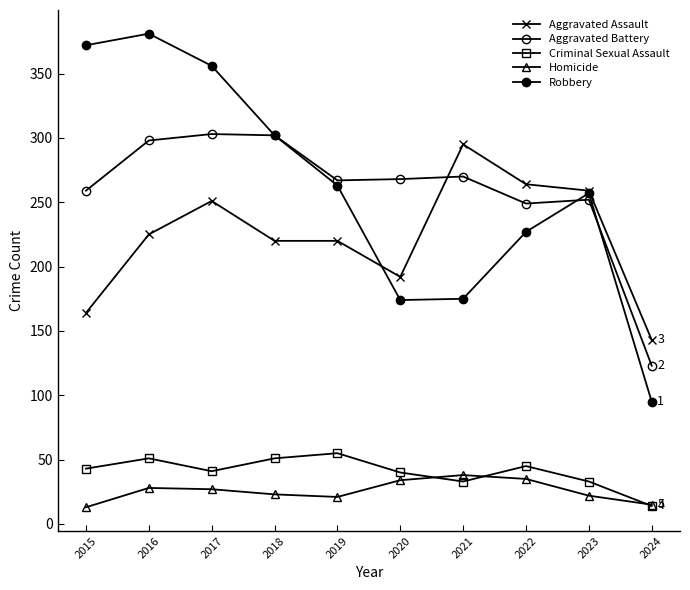

Is this an area chart (filled region under the line)?

No